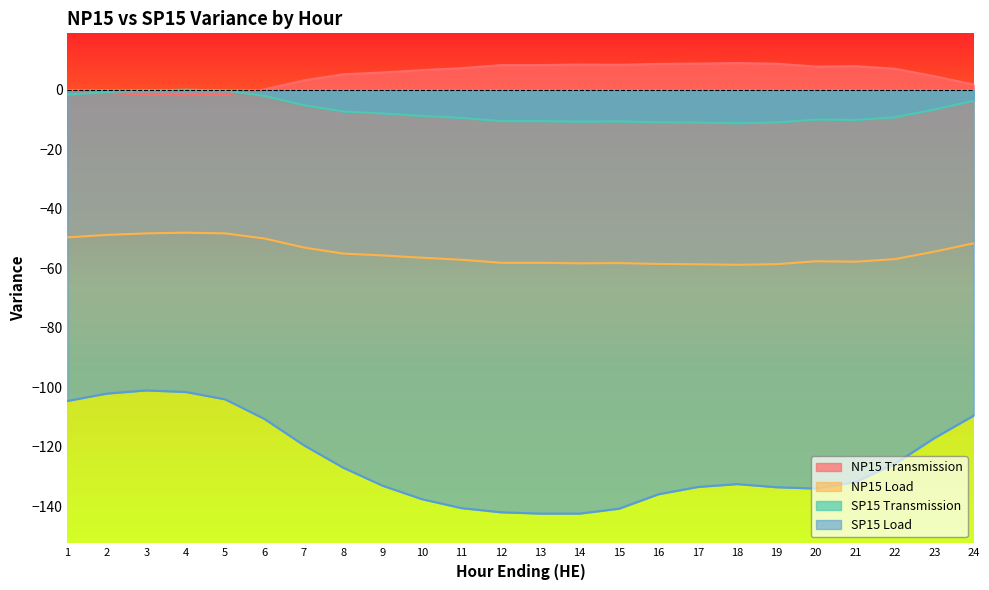

Does the chart have visible grid lines?

No